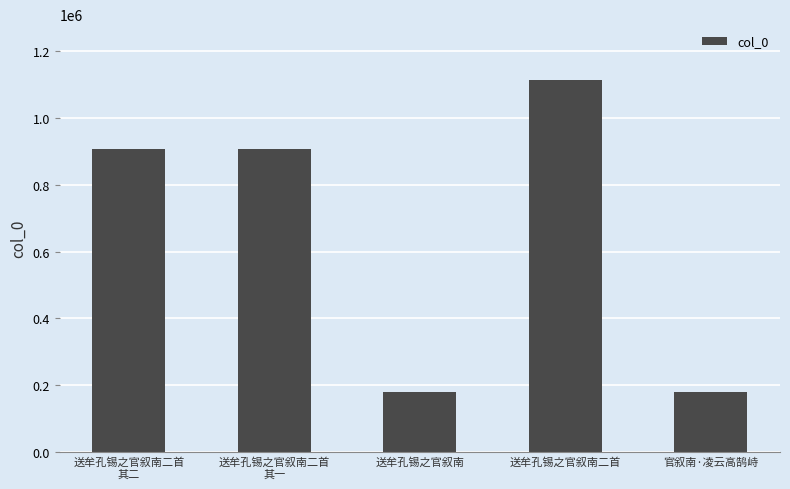

What is the value of the 2nd bar from the left?

908159